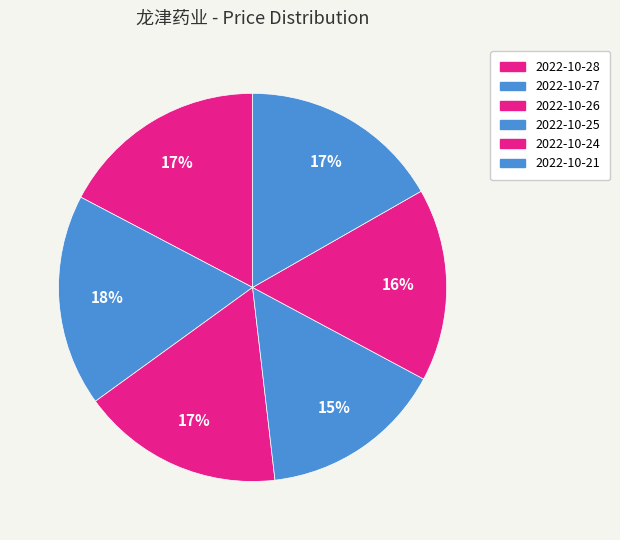

Which has a higher value, 2022-10-28 or 2022-10-26?

2022-10-28